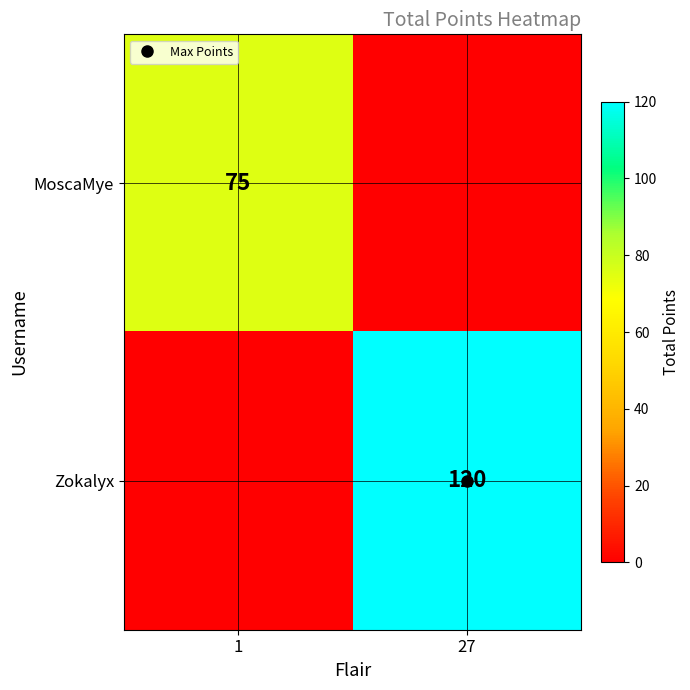

True or false: Zokalyx has a value of 43 at 1.

False